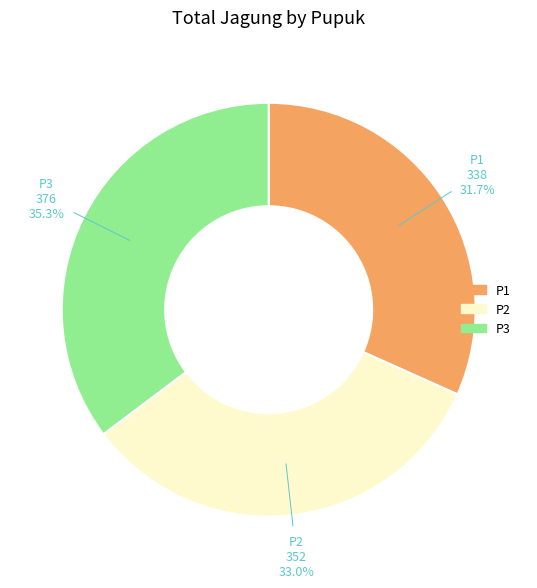

Between P1 and P2, which is larger?

P2